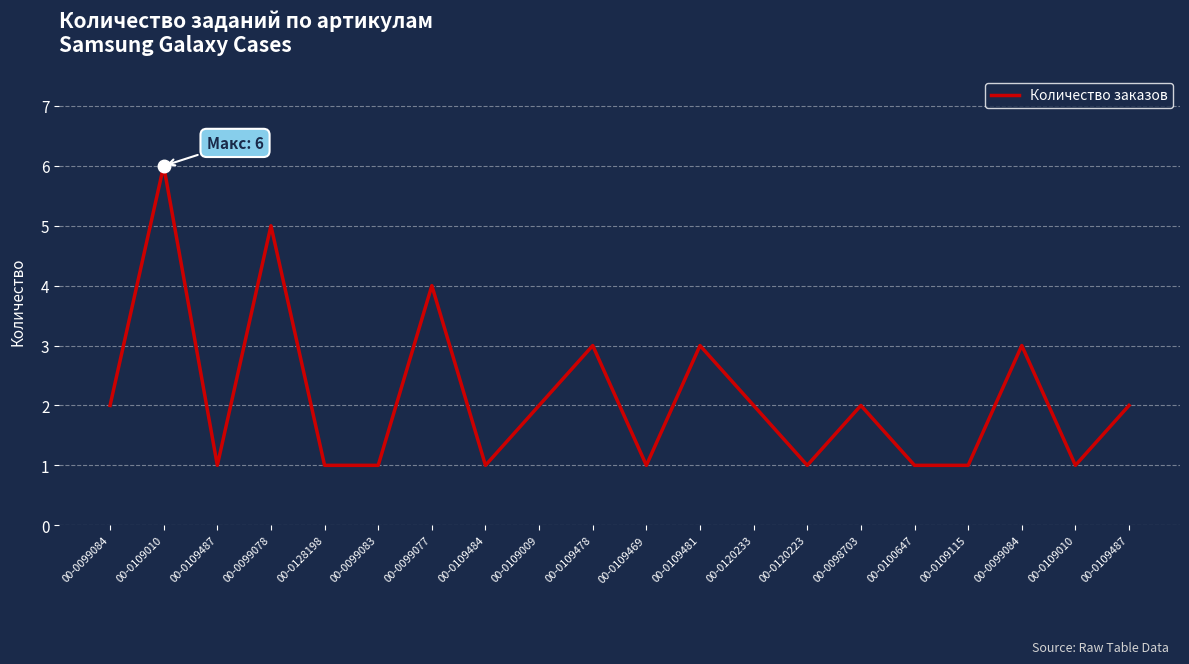

Does the chart display data point markers on the line(s)?

No